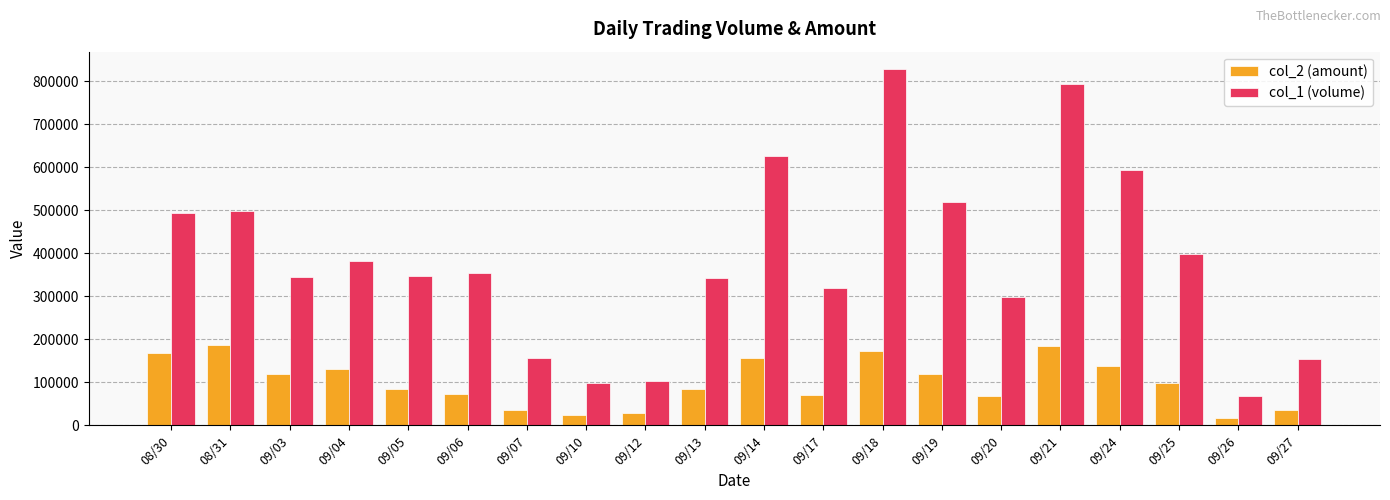

What is the difference between the maximum and second lowest values in the col_1 (volume) series?

729000